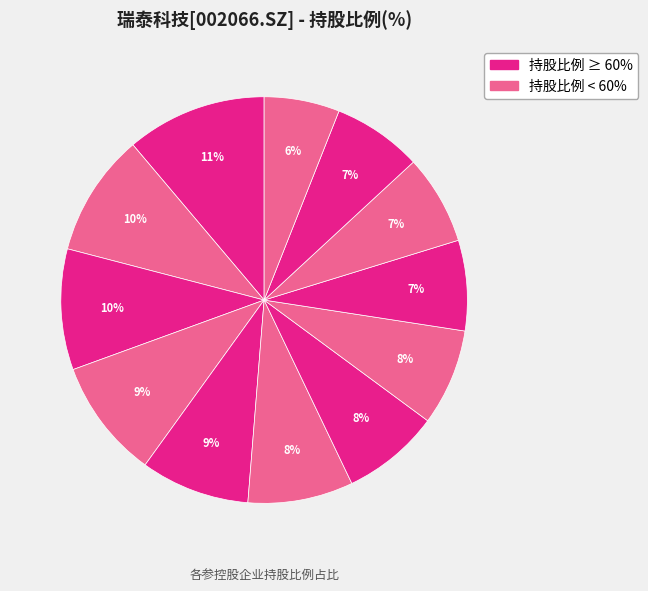

How many segments does this pie chart have?

12